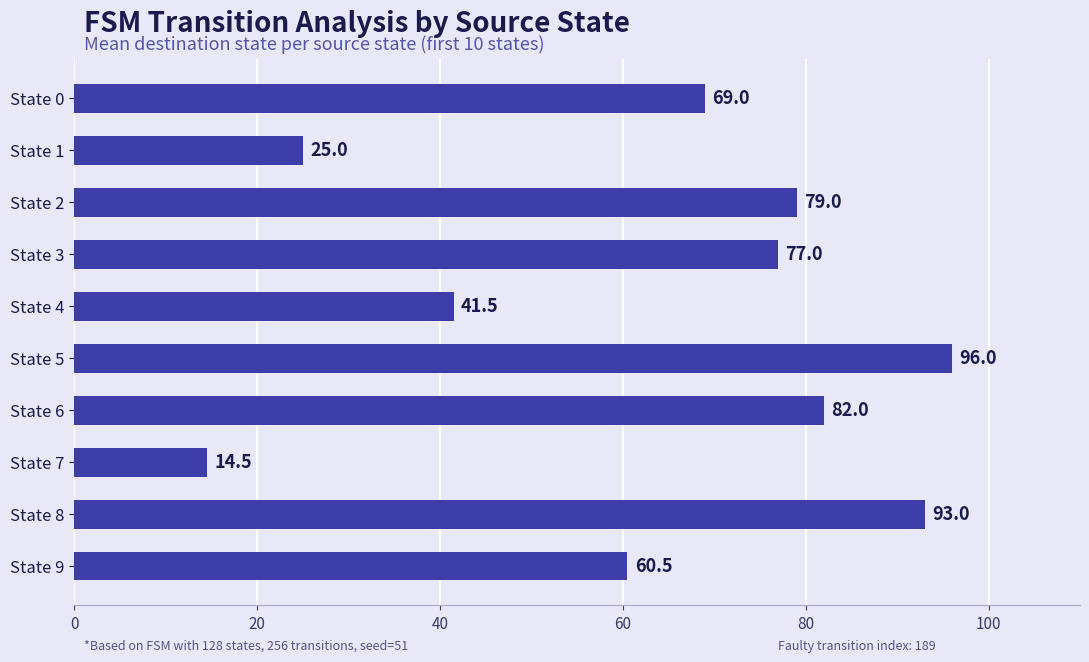

Reading top to bottom, extract all data points from this chart.

69.0	25.0	79.0	77.0	41.5	96.0	82.0	14.5	93.0	60.5